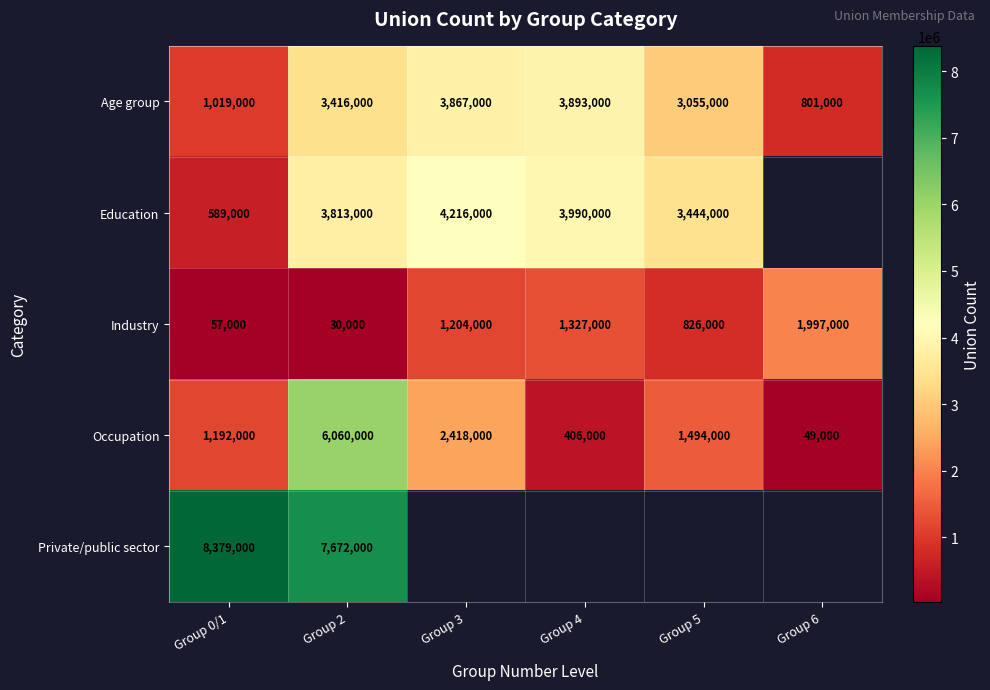

What is the lowest value of the Occupation series?

49000